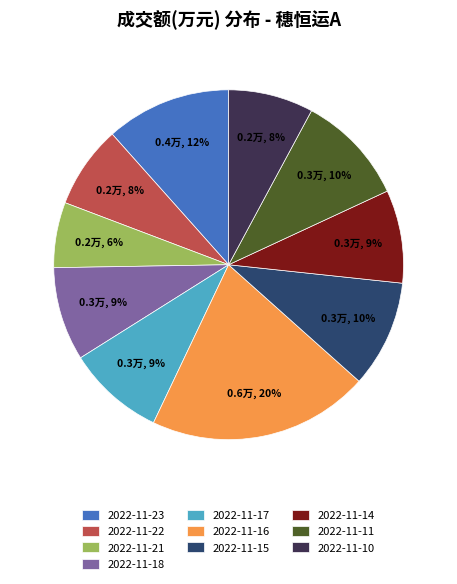

Combined, do 2022-11-16 and 2022-11-10 account for over 50%?

No